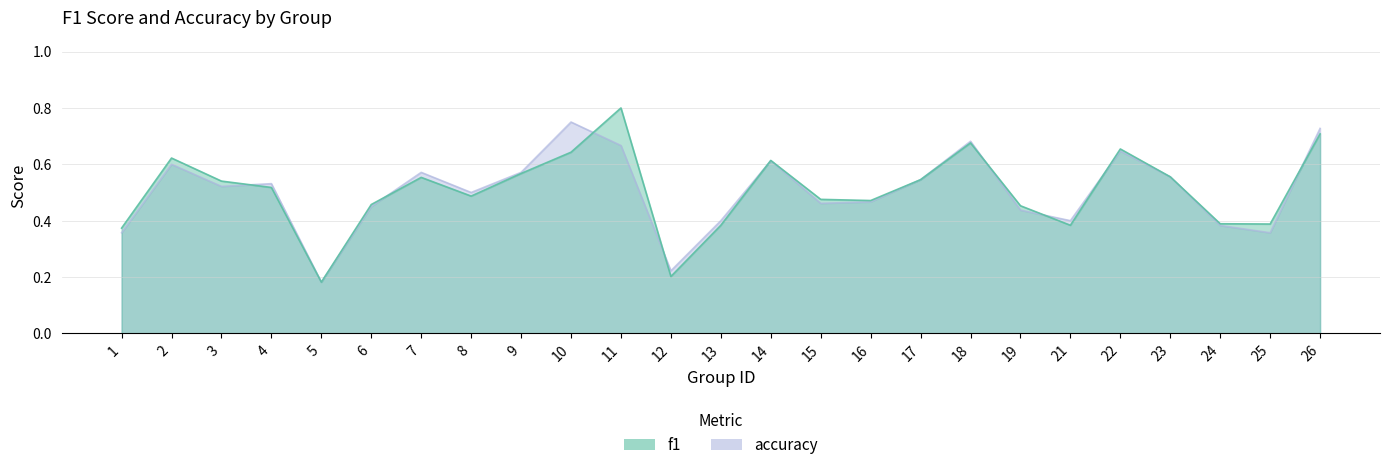

List the labels in order of f1 value, largest first.

11, 26, 18, 22, 10, 2, 14, 9, 23, 7, 17, 3, 4, 8, 15, 16, 6, 19, 24, 25, 13, 21, 1, 12, 5